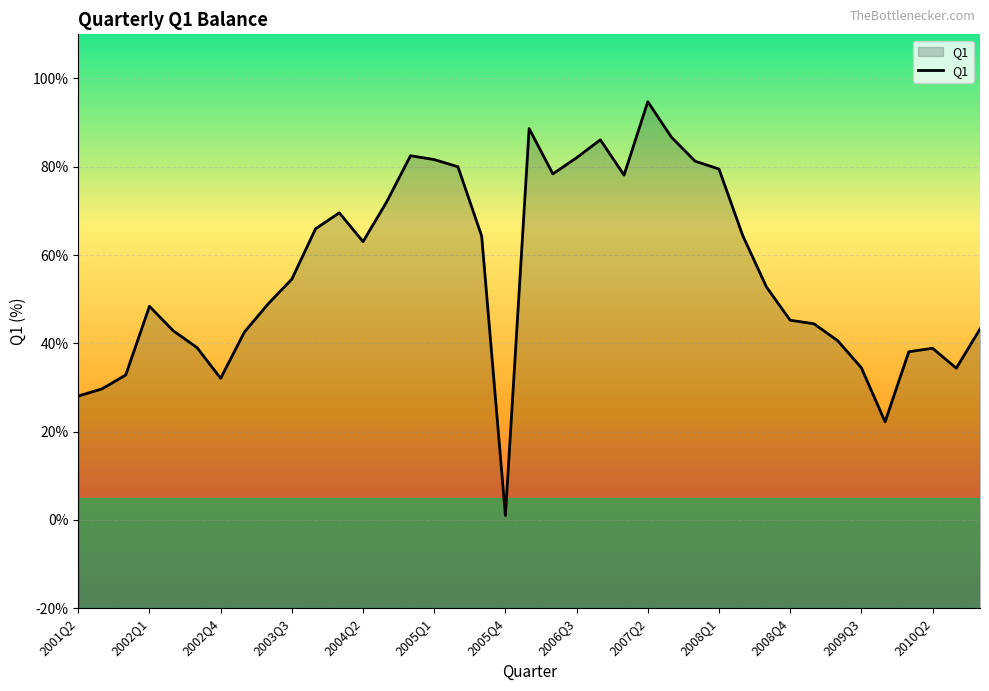

What is the difference between the maximum and minimum values?

93.7